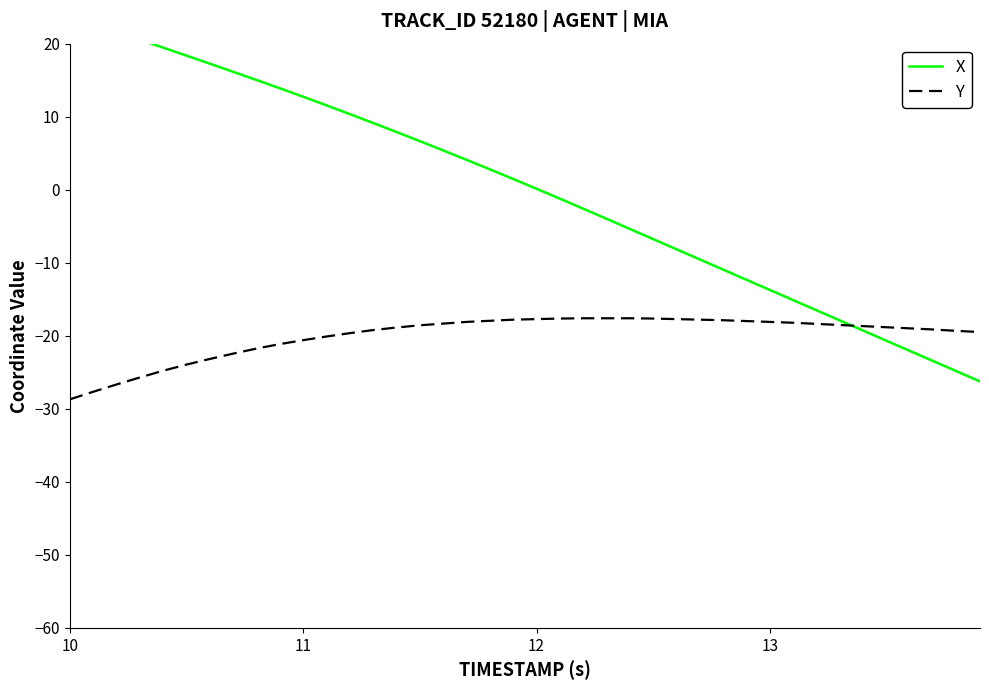

True or false: Y and X intersect in this chart.

True